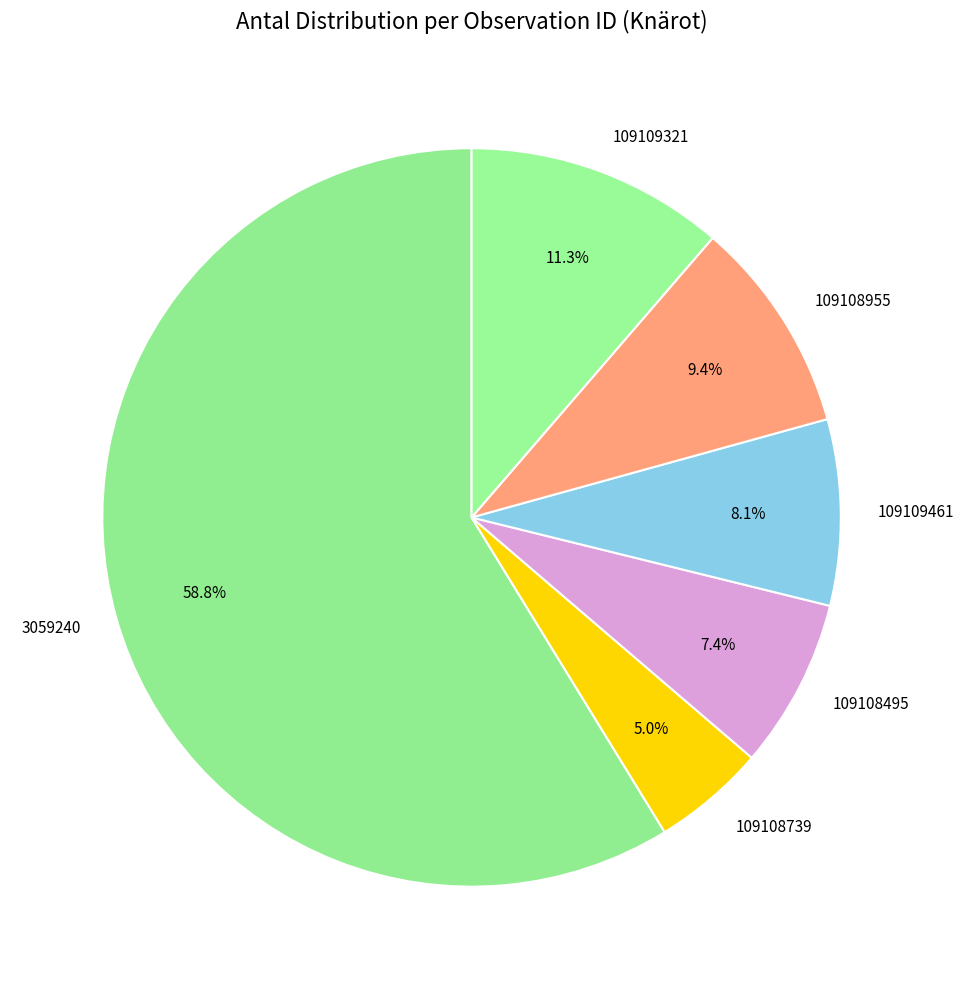

Combined, do 109108495 and 109109321 account for over 50%?

No